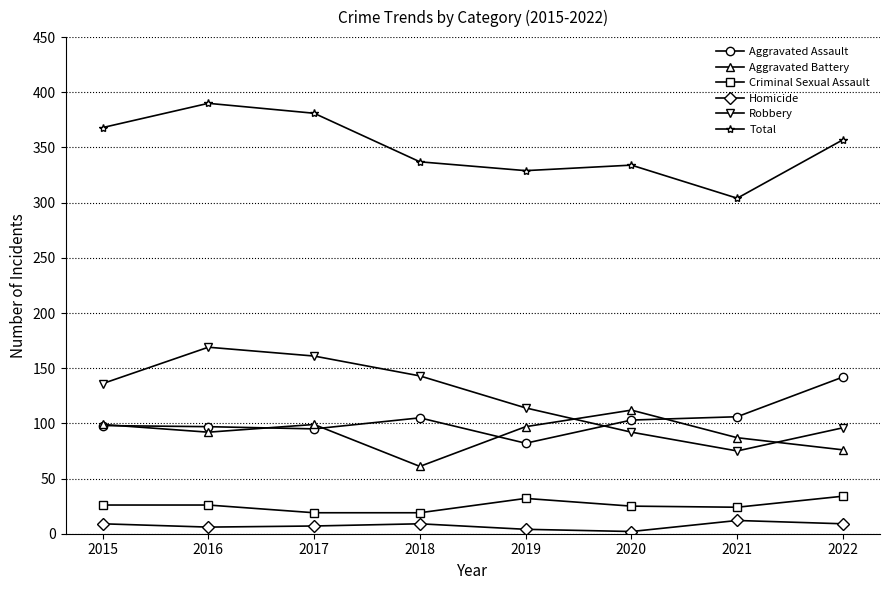

List the series in order of their peak value, highest first.

Total, Robbery, Aggravated Assault, Aggravated Battery, Criminal Sexual Assault, Homicide